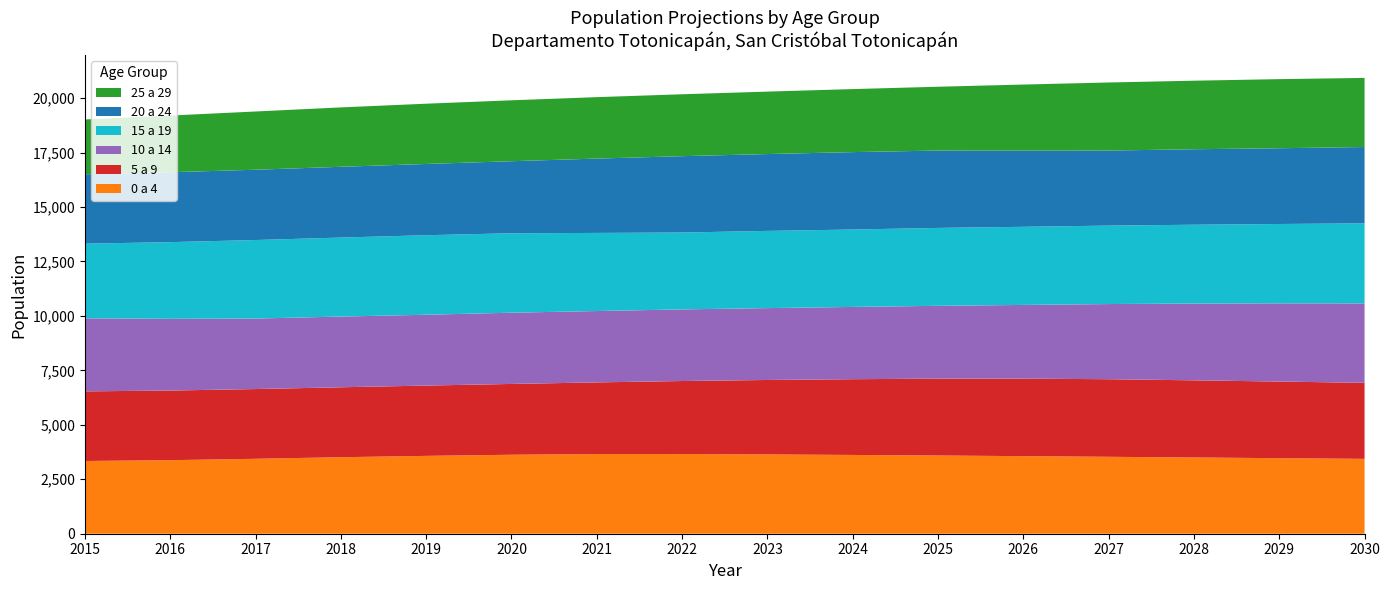

Reading left to right, extract all data points from this chart.

0 a 4: 2015=3339	2016=3377	2017=3440	2018=3513	2019=3574	2020=3626	2021=3659	2022=3661	2023=3641	2024=3617	2025=3591	2026=3562	2027=3532	2028=3500	2029=3469	2030=3437
5 a 9: 2015=3197	2016=3197	2017=3202	2018=3211	2019=3228	2020=3251	2021=3289	2022=3350	2023=3418	2024=3478	2025=3529	2026=3558	2027=3562	2028=3543	2029=3518	2030=3491
10 a 14: 2015=3355	2016=3293	2017=3237	2018=3247	2019=3252	2020=3271	2021=3277	2022=3288	2023=3300	2024=3318	2025=3344	2026=3385	2027=3451	2028=3525	2029=3591	2030=3647
15 a 19: 2015=3427	2016=3521	2017=3606	2018=3627	2019=3651	2020=3648	2021=3586	2022=3530	2023=3545	2024=3554	2025=3577	2026=3587	2027=3602	2028=3619	2029=3643	2030=3675
20 a 24: 2015=3185	2016=3209	2017=3227	2018=3249	2019=3272	2020=3307	2021=3413	2022=3506	2023=3528	2024=3554	2025=3551	2026=3495	2027=3446	2028=3466	2029=3478	2030=3505
25 a 29: 2015=2516	2016=2603	2017=2674	2018=2727	2019=2767	2020=2797	2021=2821	2022=2842	2023=2867	2024=2894	2025=2931	2026=3036	2027=3125	2028=3147	2029=3173	2030=3173